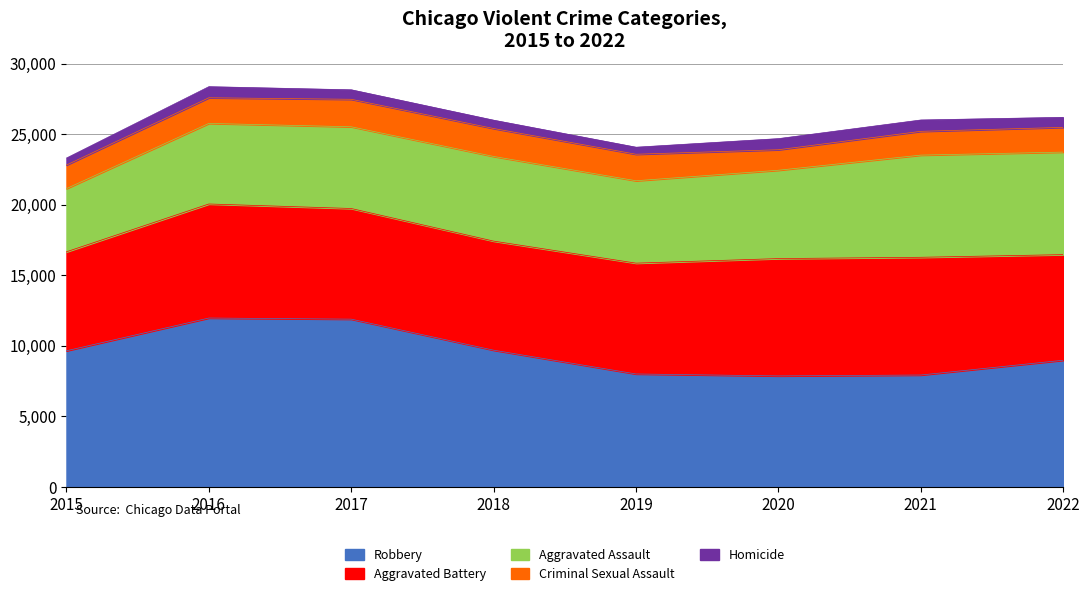

What are all the series names shown in the legend?

Robbery, Aggravated Battery, Aggravated Assault, Criminal Sexual Assault, Homicide